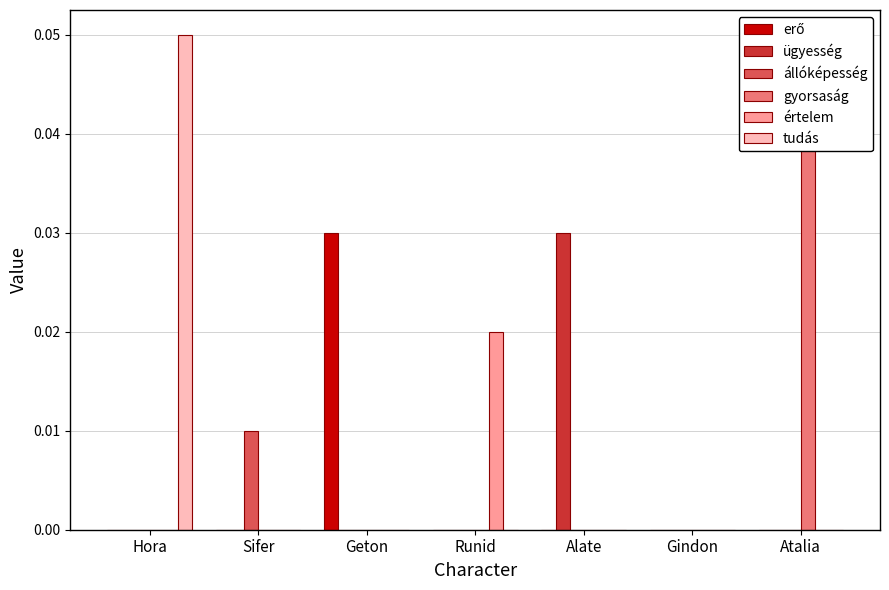

True or false: erő has a value of 0.0 at Atalia.

False